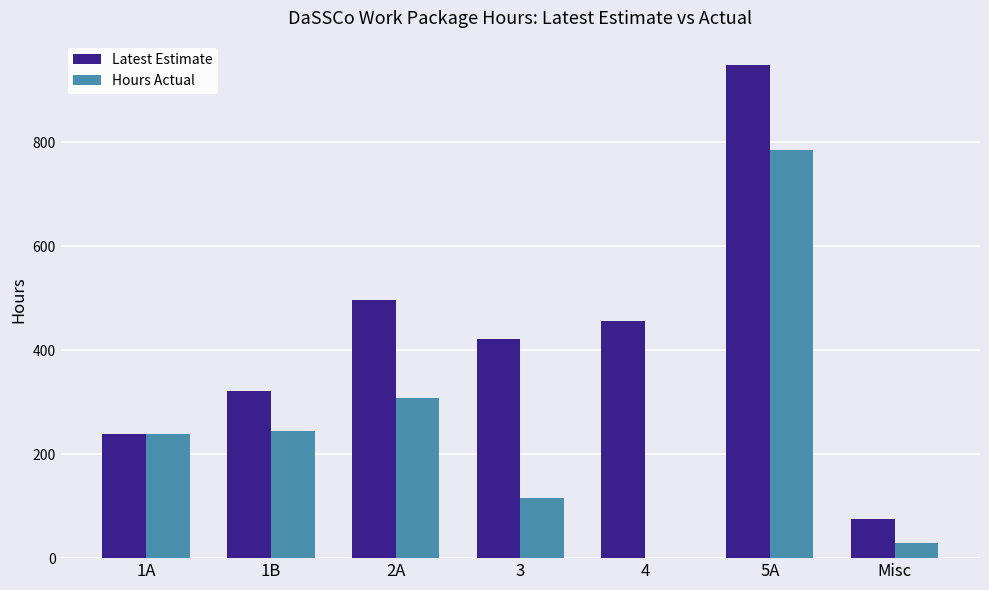

Which series has the widest spread of values?

Latest Estimate